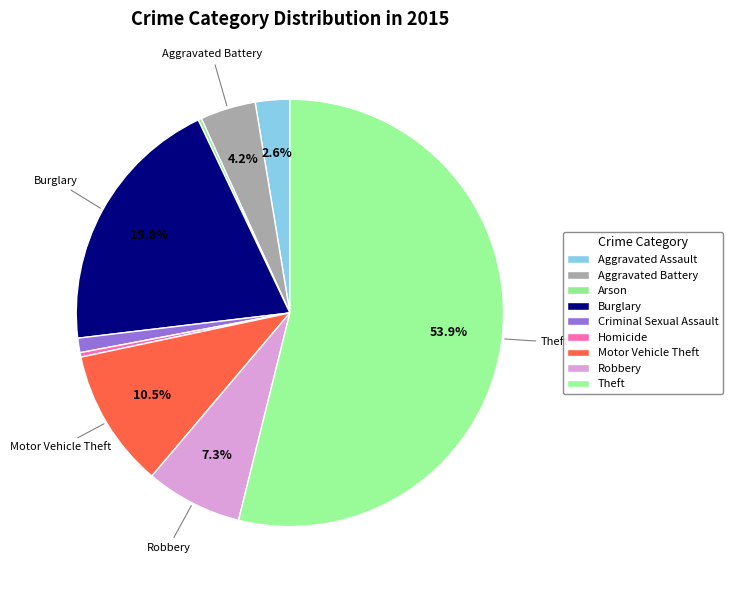

Which has a higher value, Motor Vehicle Theft or Theft?

Theft